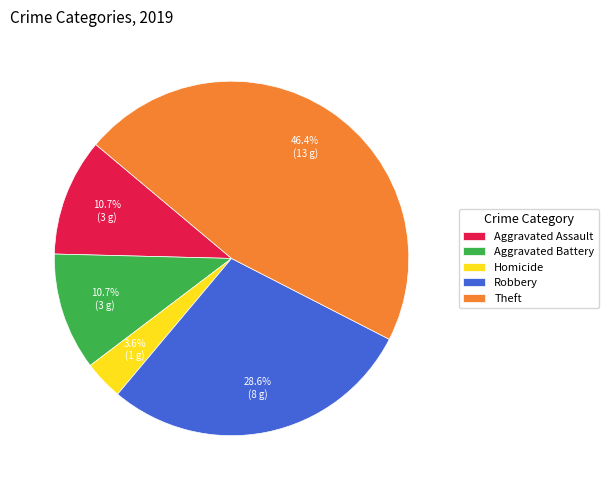

How many segments does this pie chart have?

5